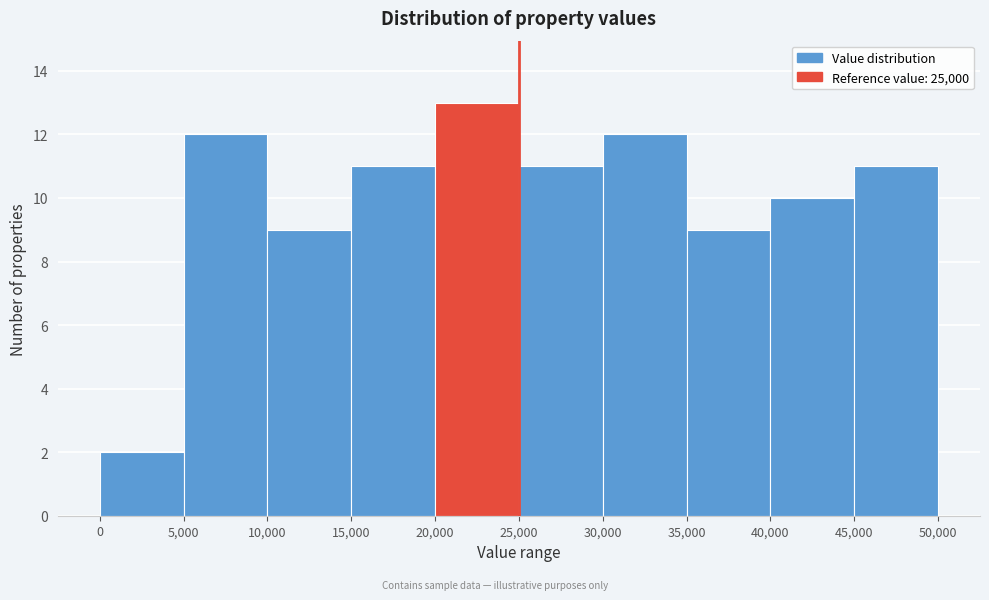

What is the height of the bar covering 5,000 to 10,000 on the x-axis? The values are not printed on the chart, so give them approximately, as read against the axis.

12